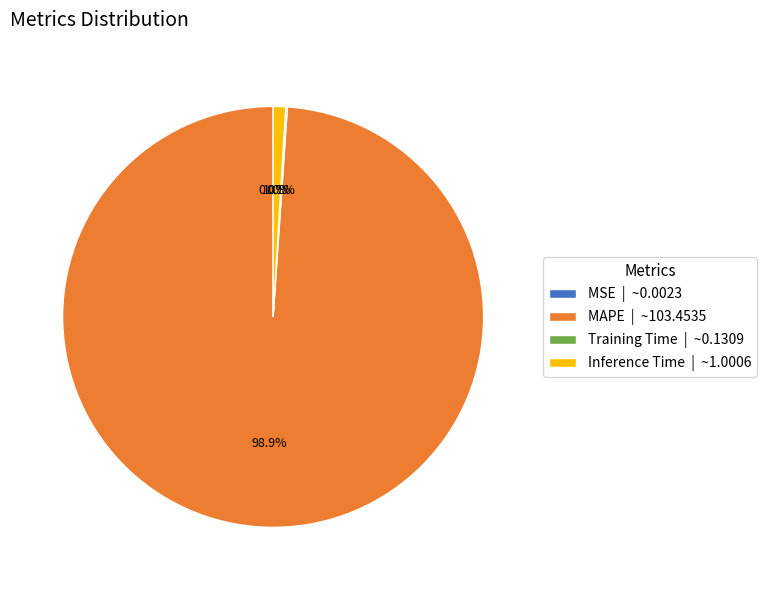

Is MAPE | ~103.4535 the majority of the pie?

Yes